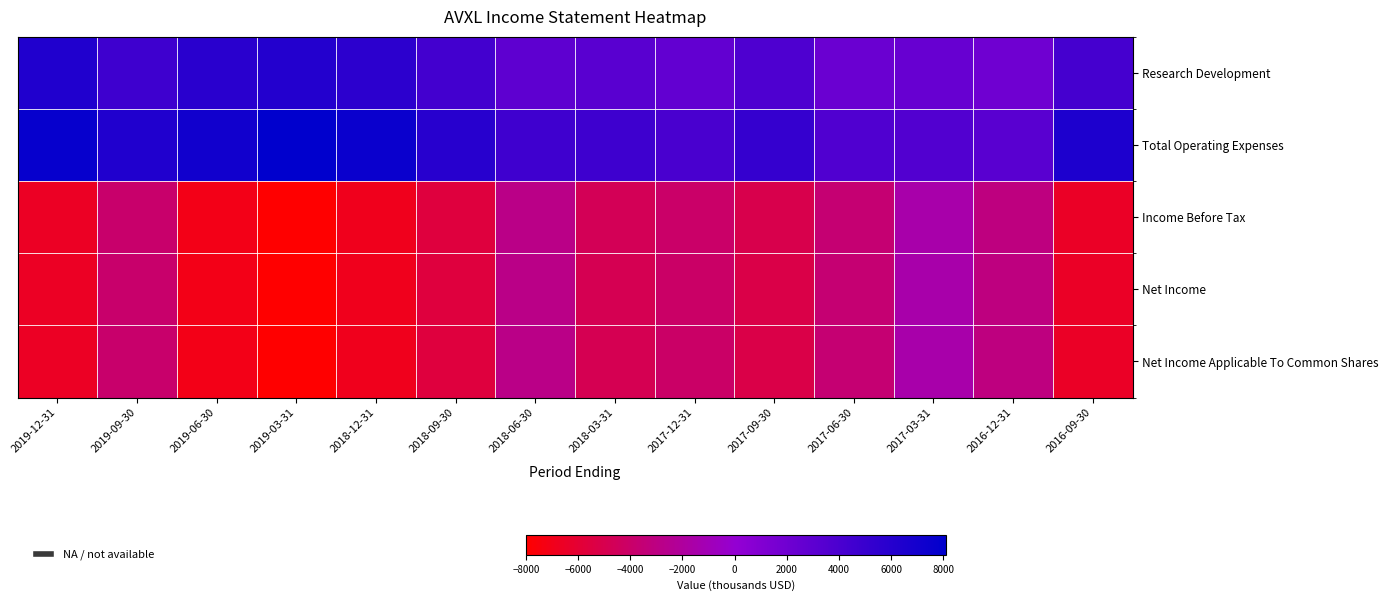

At how many categories does at least one series exceed 4984?

8